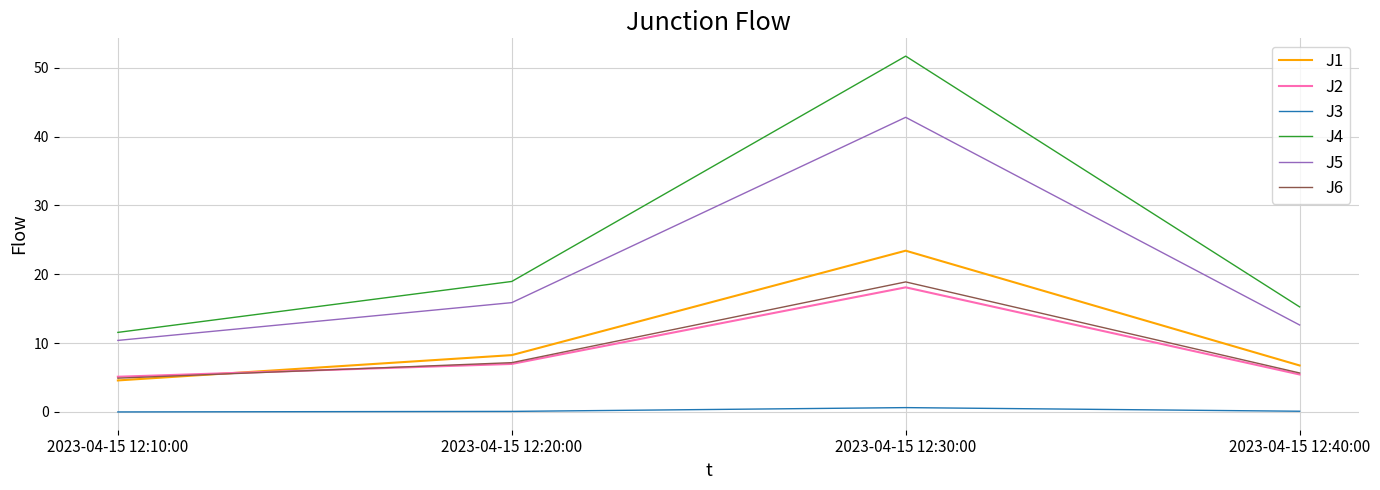

At how many categories does at least one series exceed 4?

4